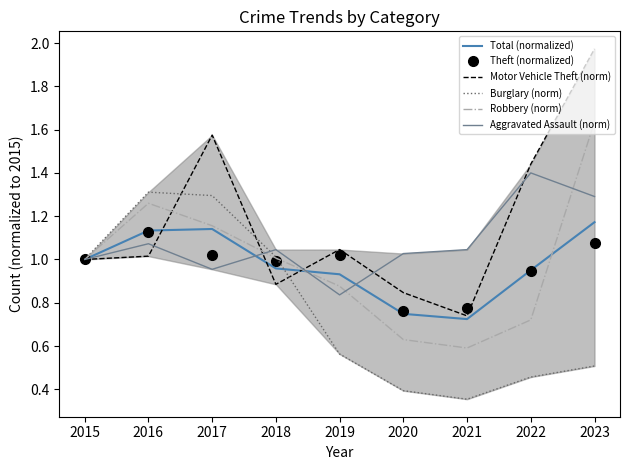

What is the spread (max minus min) of values at 2021?

0.7